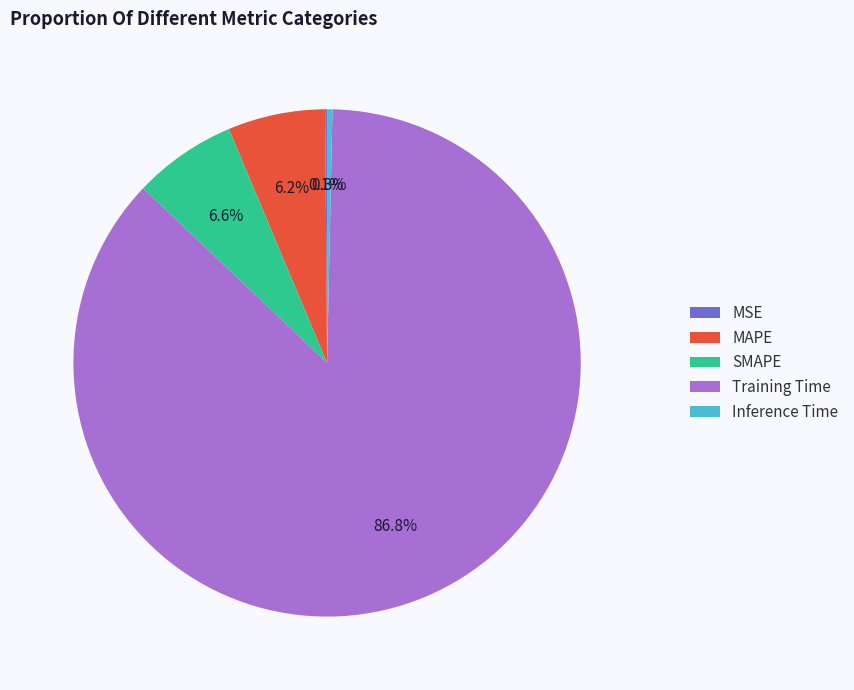

Which slice represents more than half of the pie?

Training Time